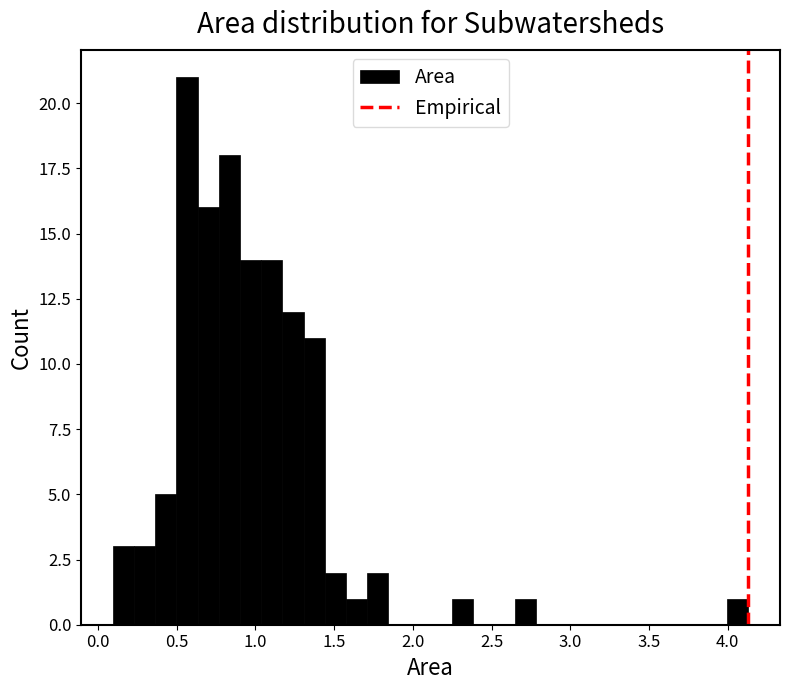

Around what value on the x-axis is the tallest bar? Give the approximate position of its centre, as read against the axis.

0.55